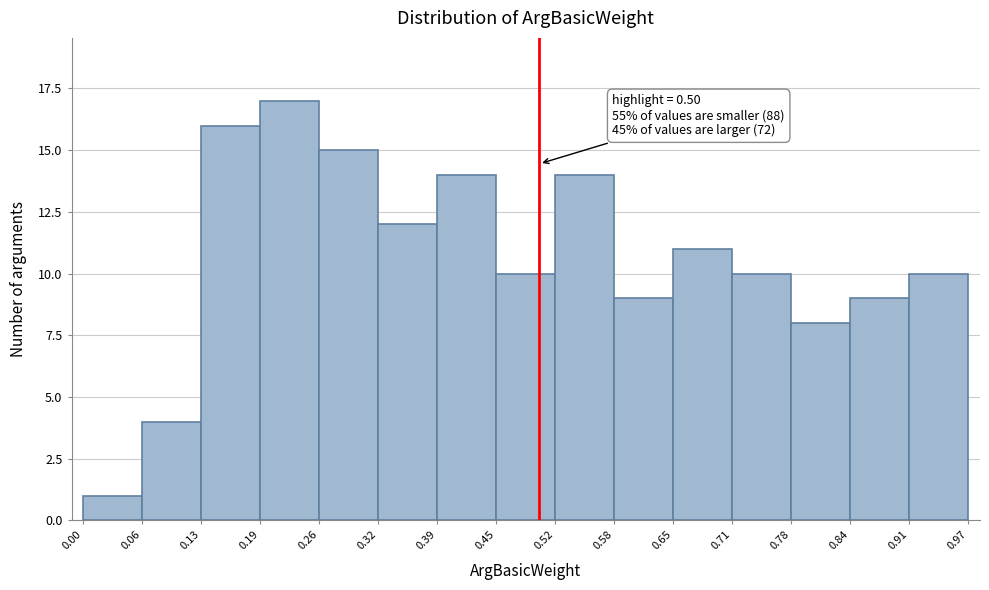

Over which range of the x-axis is the bar tallest?

0.19 to 0.26